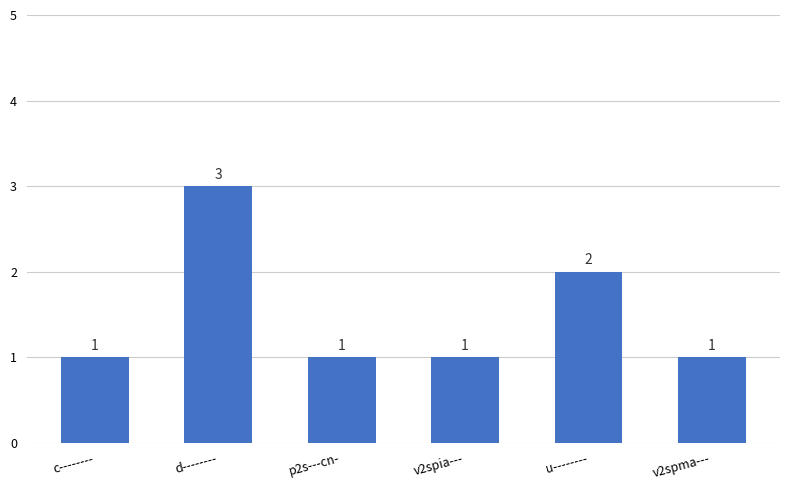

What position from the right is c--------?

6